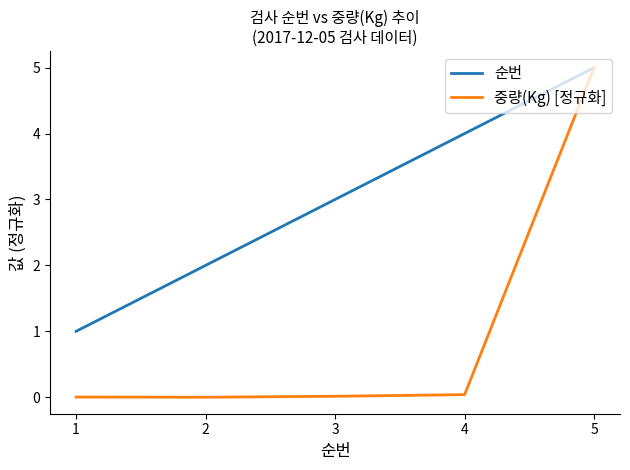

Which category has the highest value across all series?

5